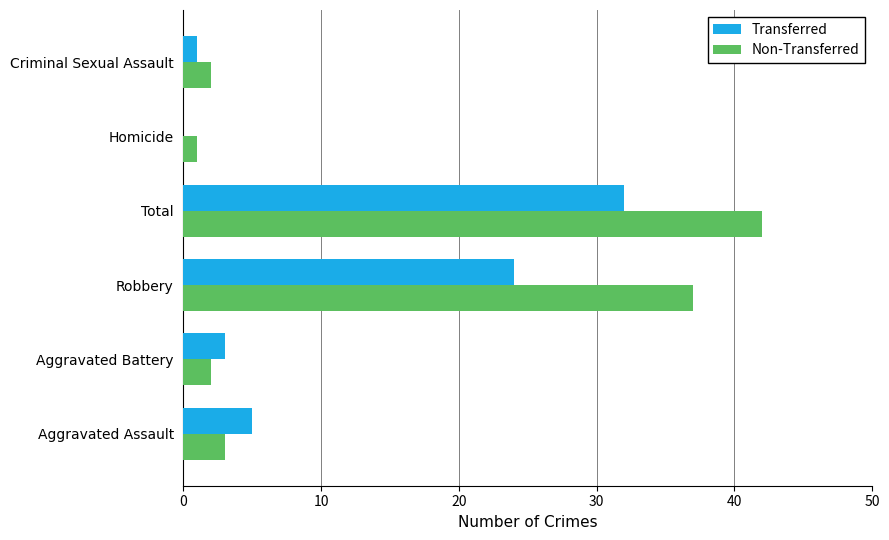

Which series has the largest total across all categories?

Non-Transferred